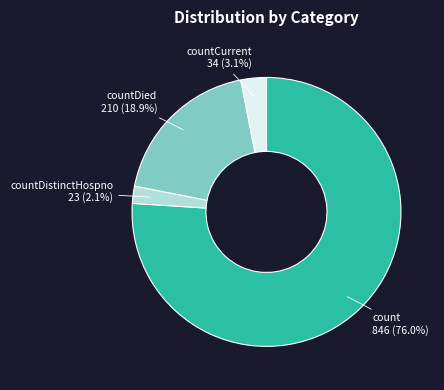

Is there any slice that represents more than half of the pie?

Yes